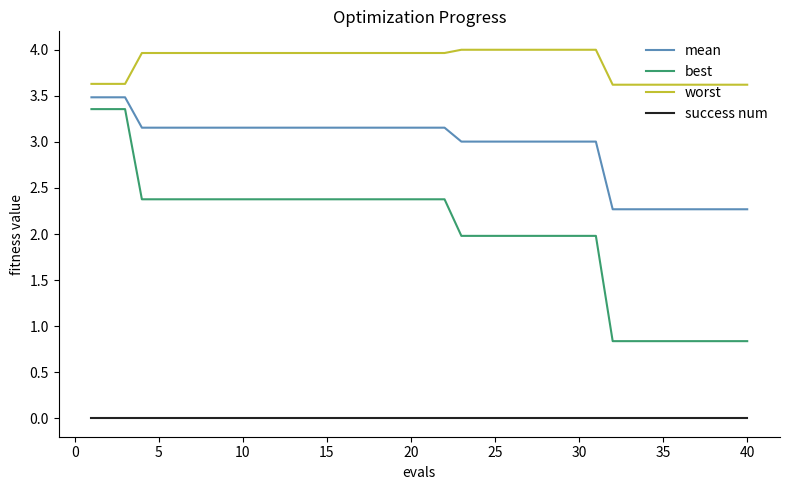

What is the difference between the maximum and minimum values in the mean series?

1.2